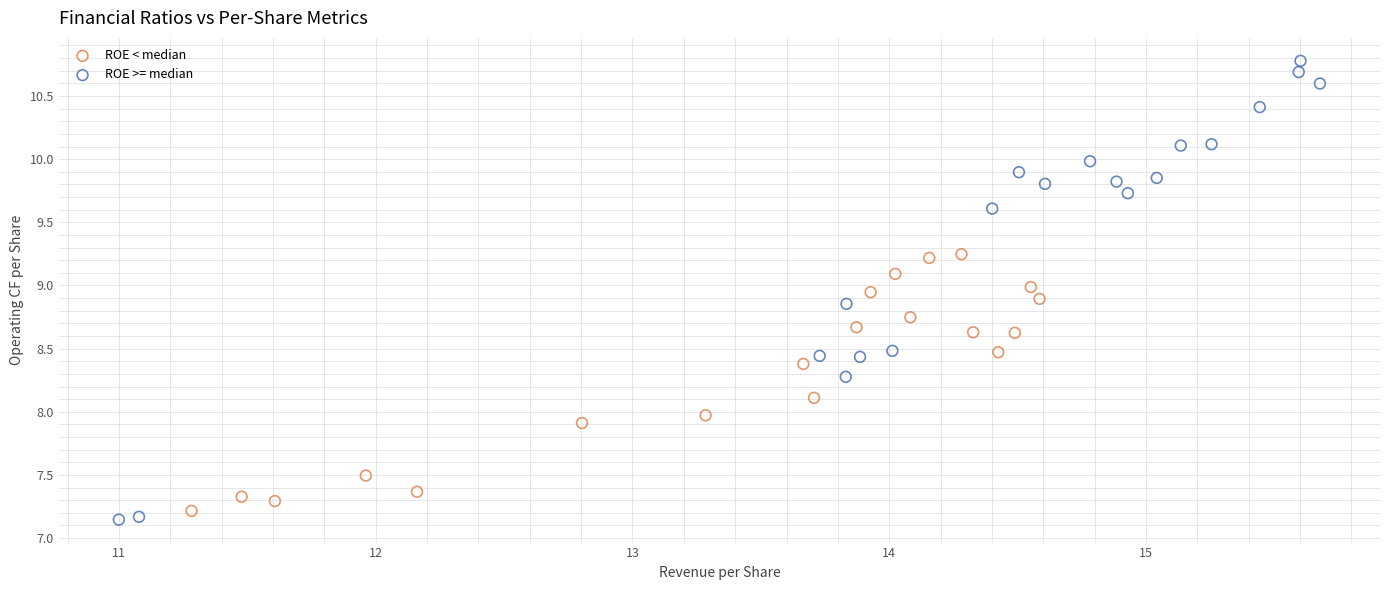

Which series contains the highest Y value?

ROE >= median